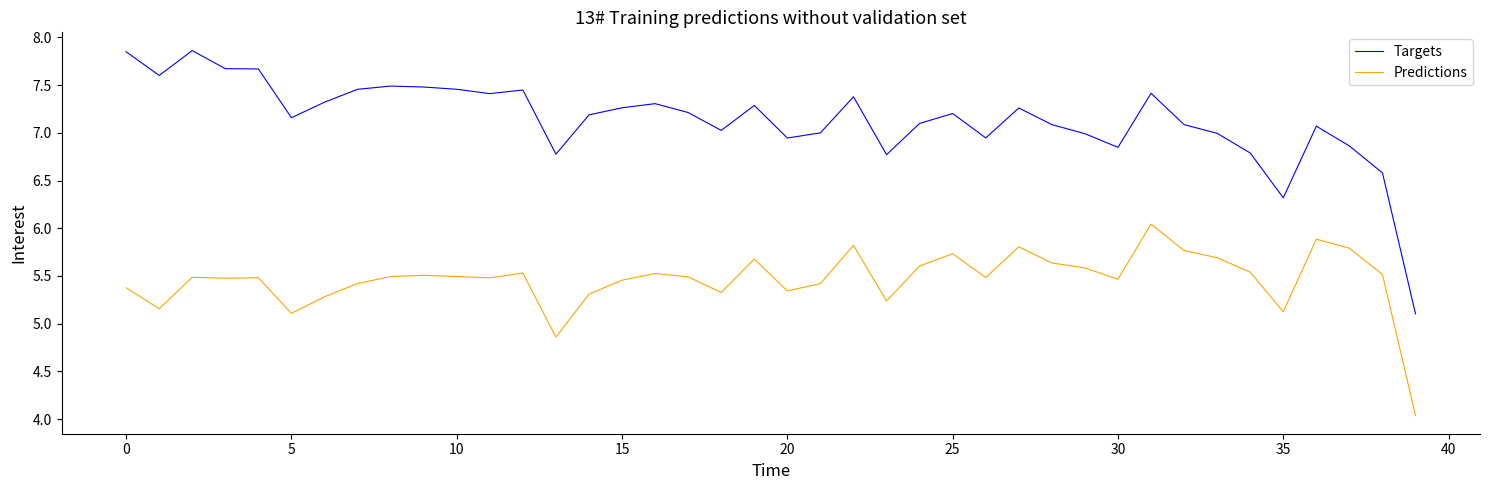

Which series has the largest total across all categories?

Targets